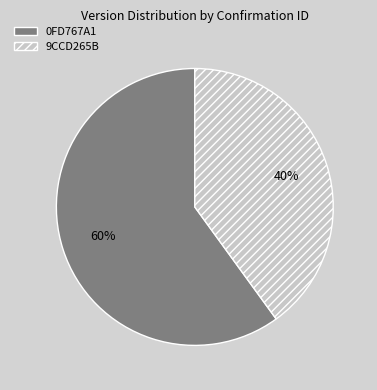

How many slices are in this pie chart?

2